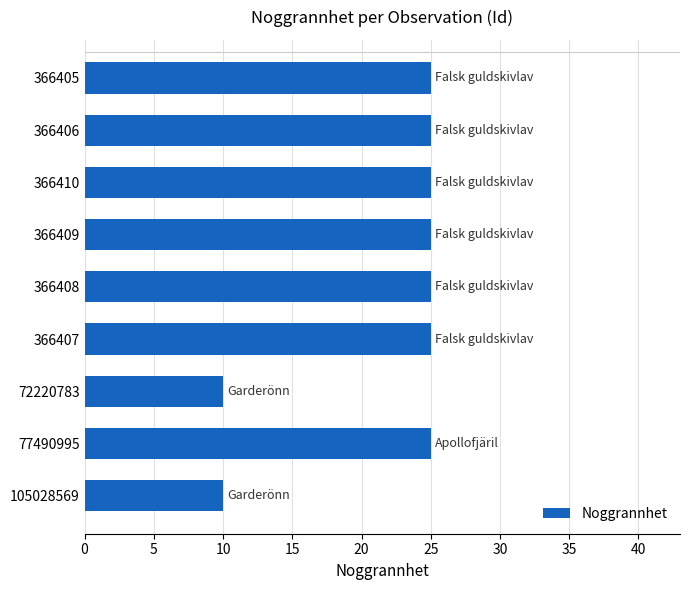

What is the average value?

22